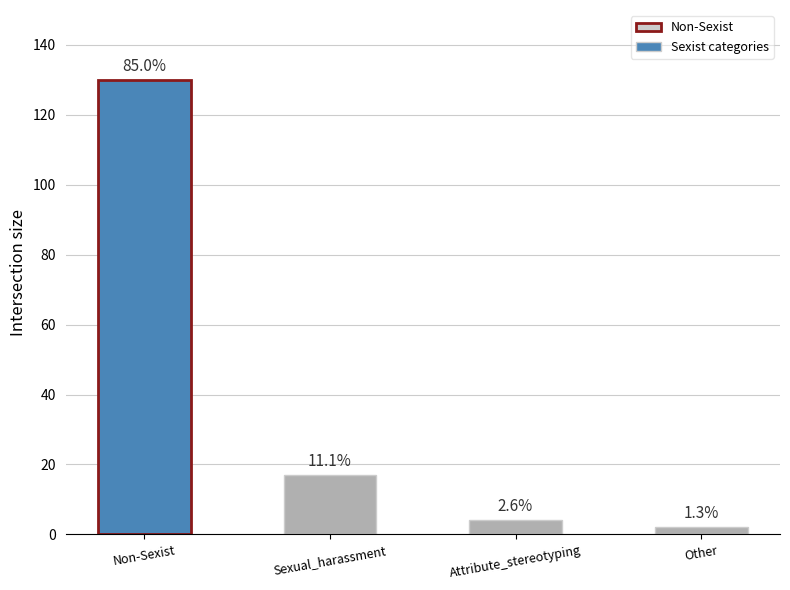

List the labels in order of value, smallest first.

Other, Attribute_stereotyping, Sexual_harassment, Non-Sexist